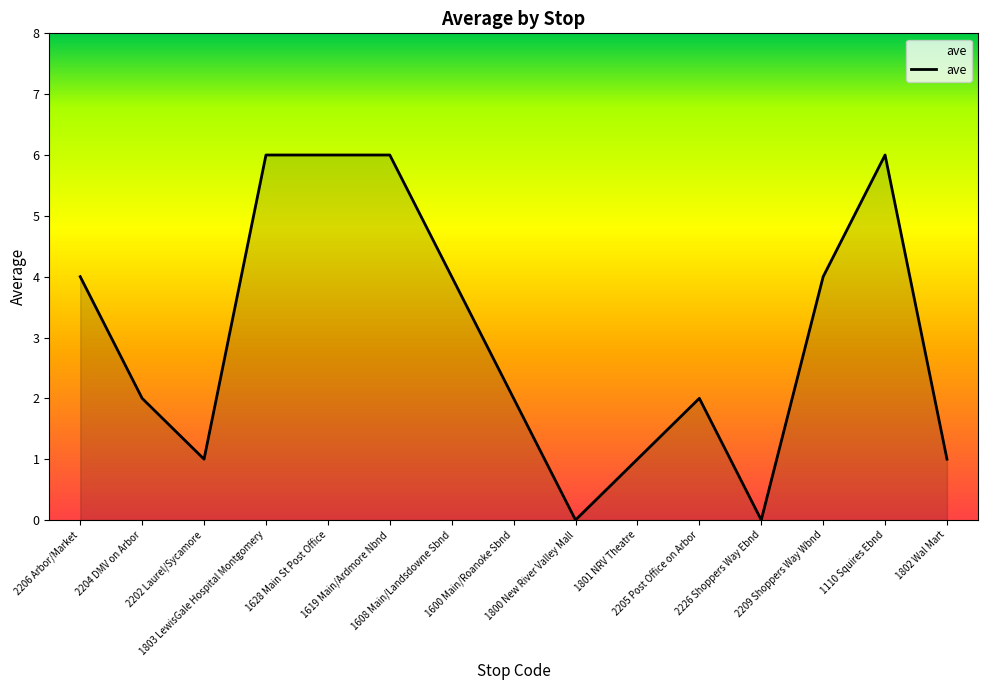

What is the greatest value displayed?

6